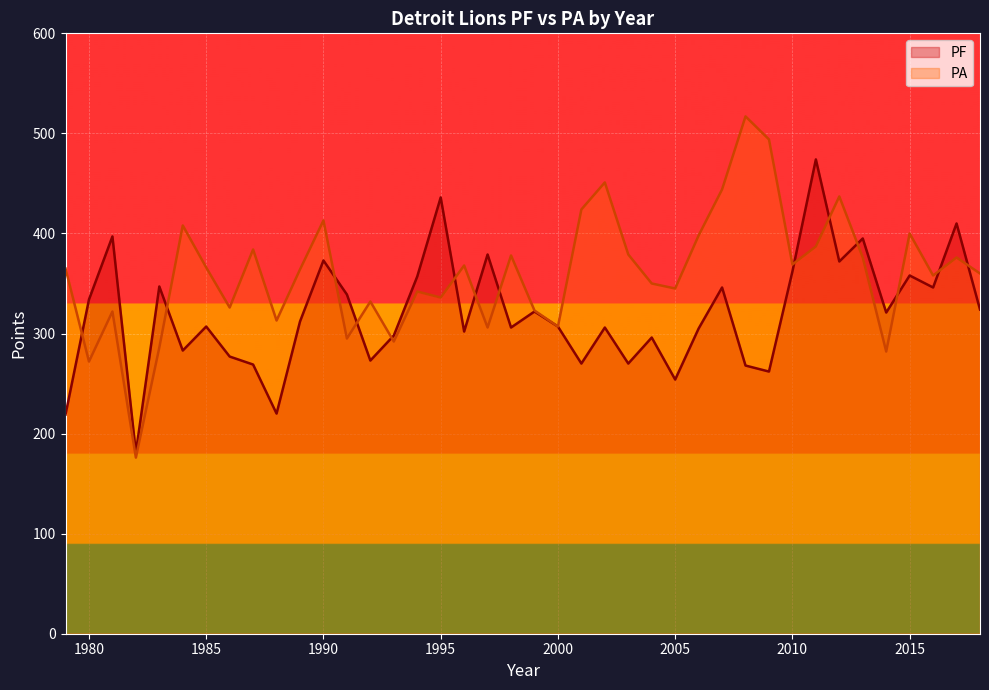

What is the sum of all PF values?

12777